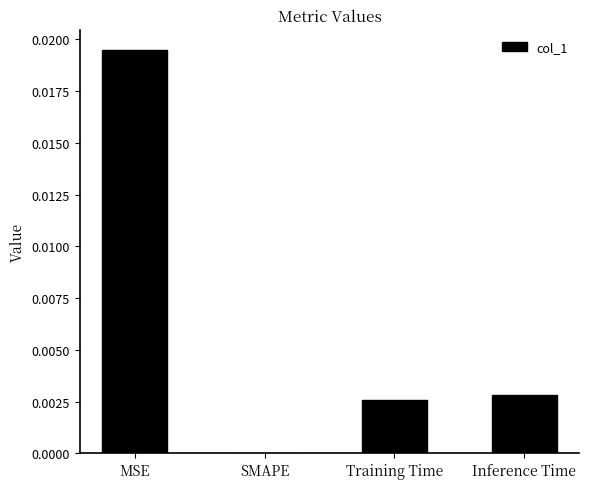

Where is the data nearest to the value 0?

SMAPE